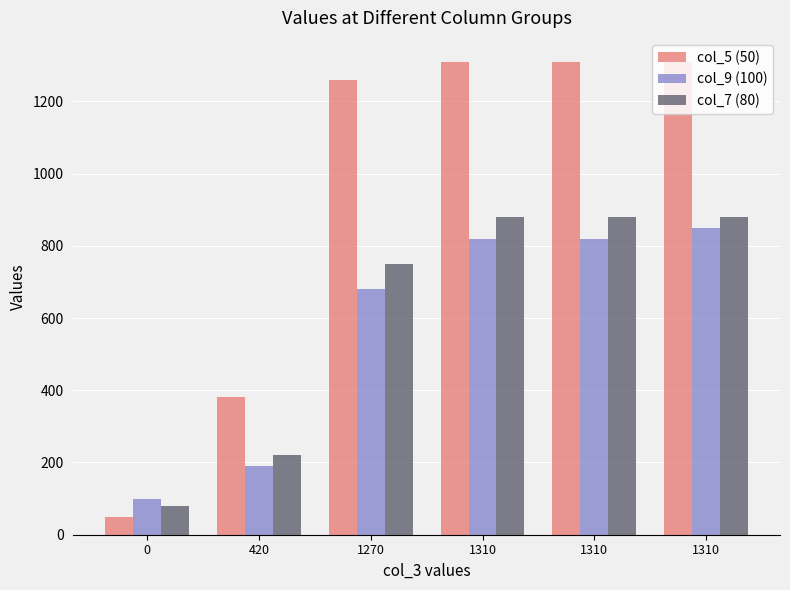

What is the sum of the col_9 (100) values at 1270 and 420?

870